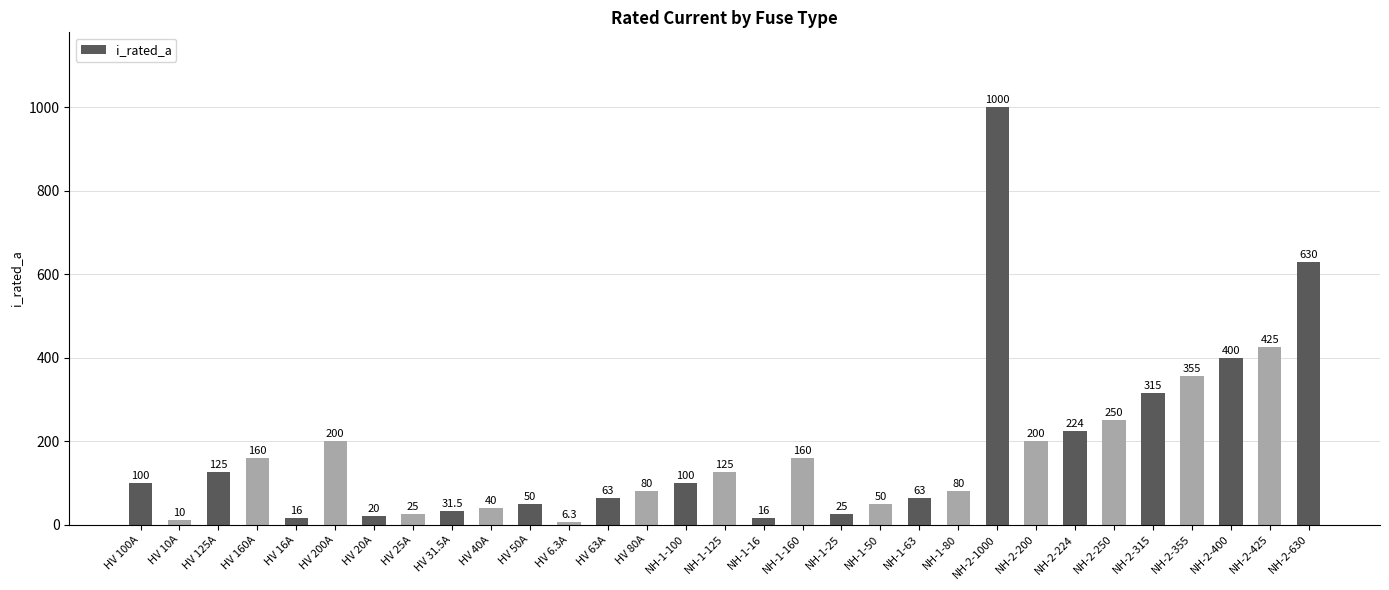

What is the change in value from HV 10A to NH-2-400?

+390.0